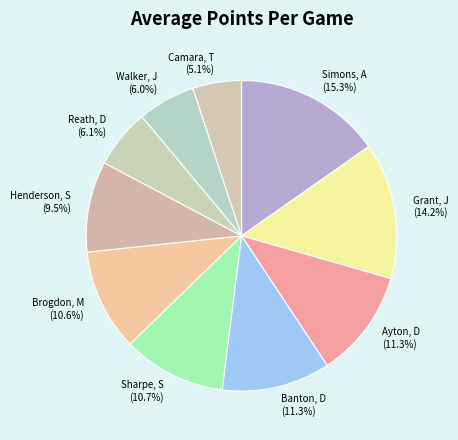

To the nearest percent, what is the combined percentage of Reath, D and Sharpe, S?

17%